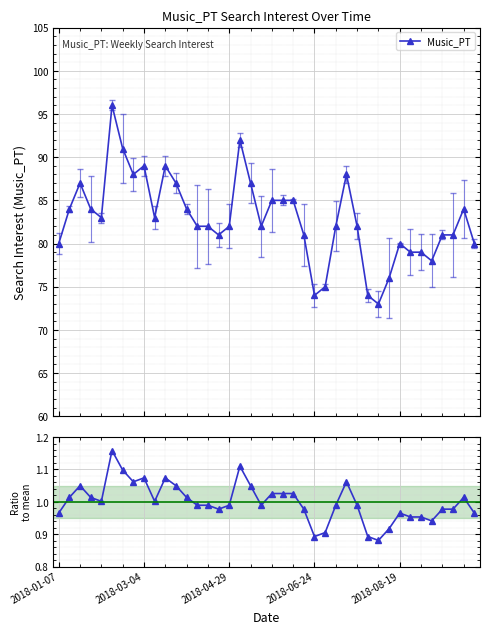

True or false: Music_PT and Ratio to mean intersect in this chart.

False